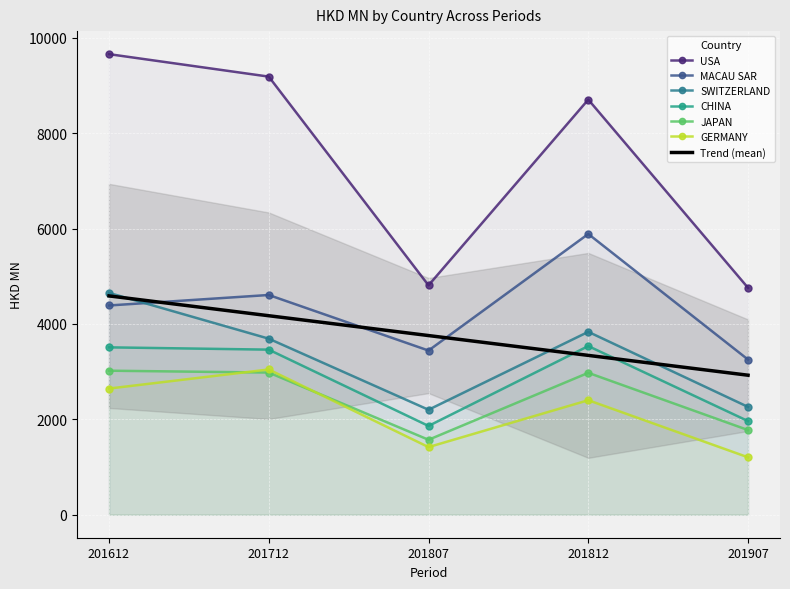

At which category does USA reach its first local peak?

201812